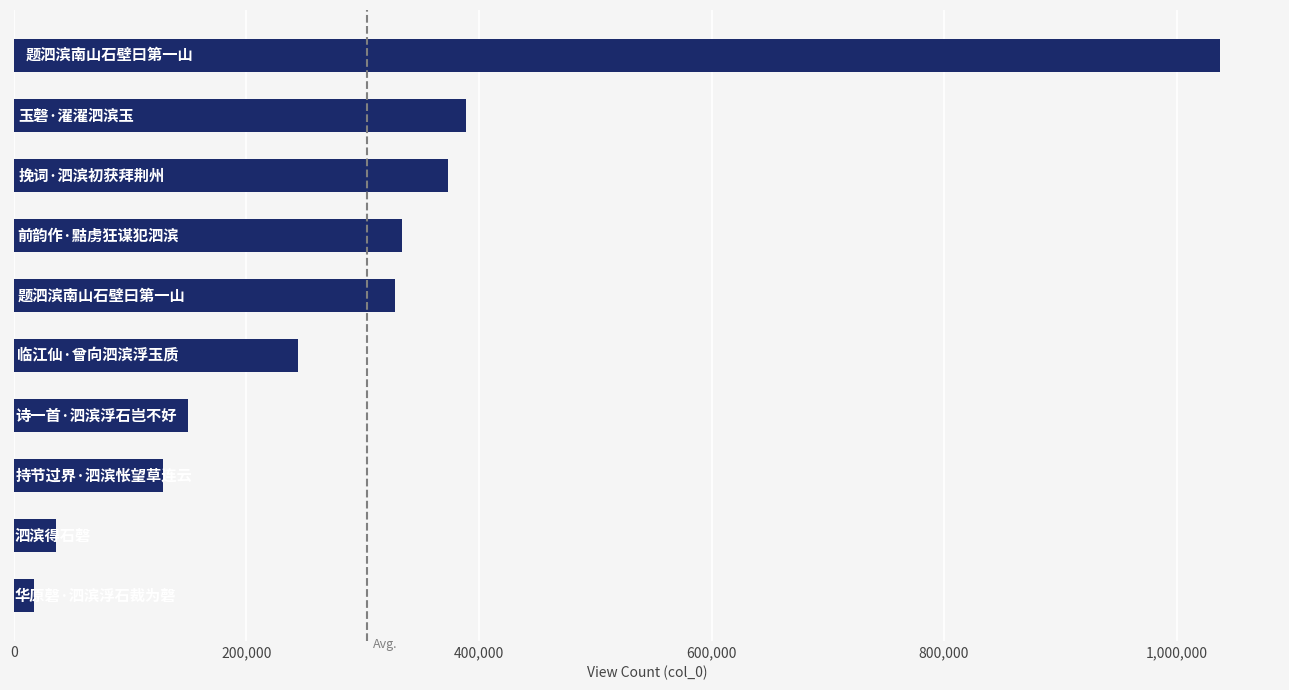

What is the sum of all values?

3035922